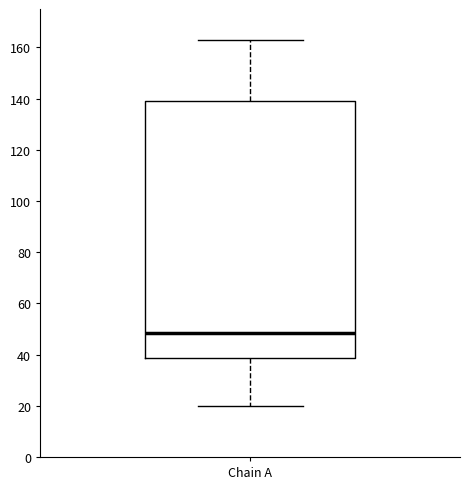

Transcribe this box plot: give where the median line is, the range the box spans, and where the two whiskers end, as read against the y-axis. The values are not printed on the chart, so give them approximately, as read against the axis.

median 48, box 38 to 140, whiskers 20 to 164